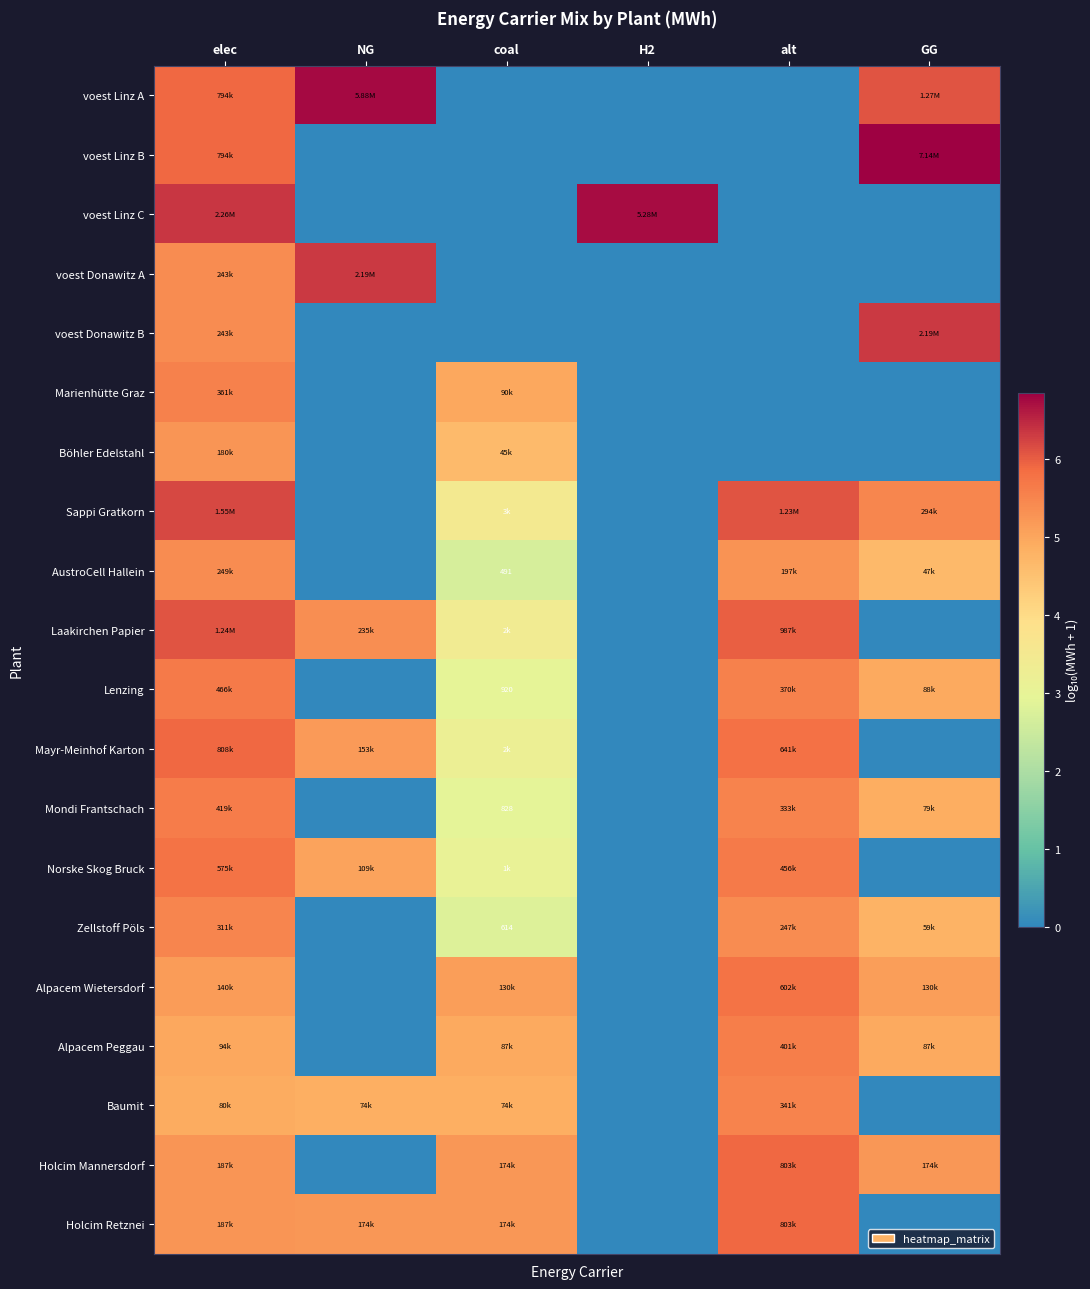

At which category is the sum across all series the highest?

elec